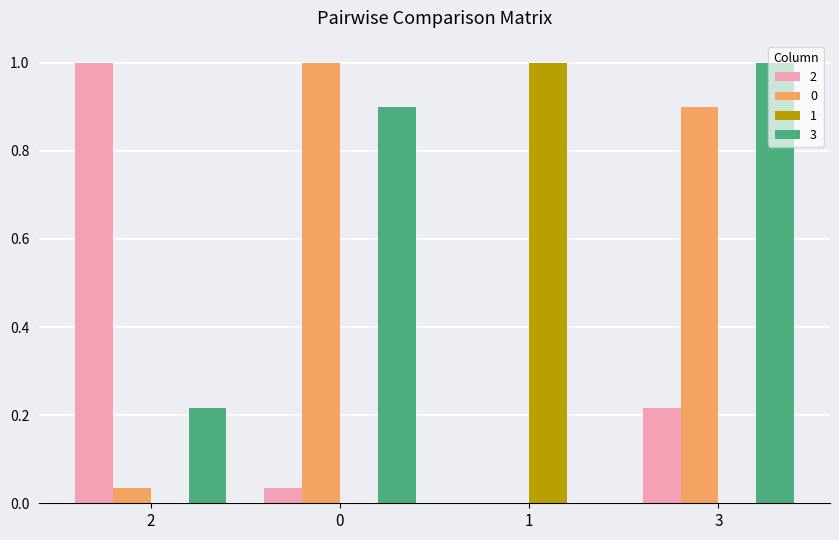

What is the maximum value shown in the chart?

1.0